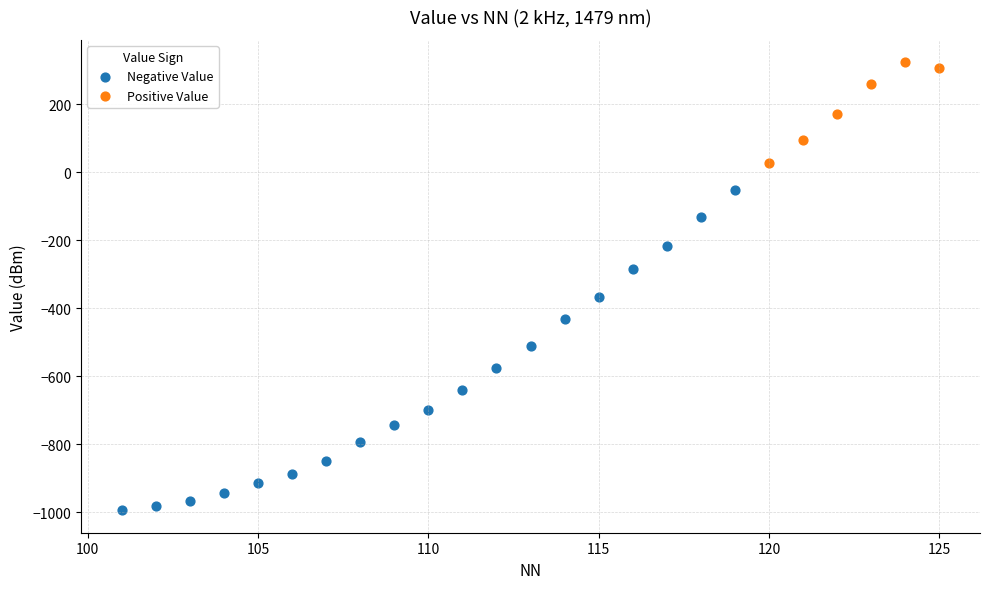

Which series reaches the maximum Y coordinate?

Positive Value